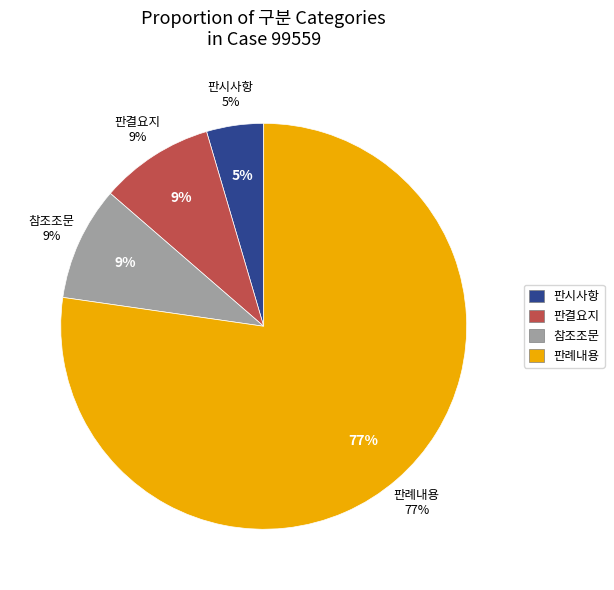

Do 판시사항 and 참조조문 together represent more than half of the pie?

No